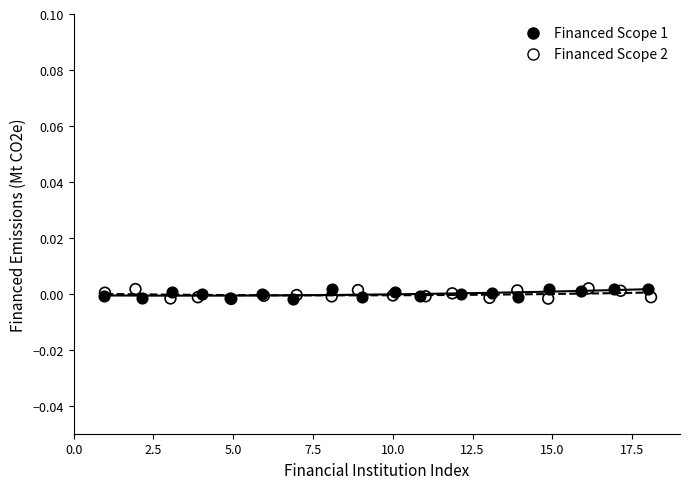

What are all the series names shown in the legend?

Financed Scope 1, Financed Scope 2